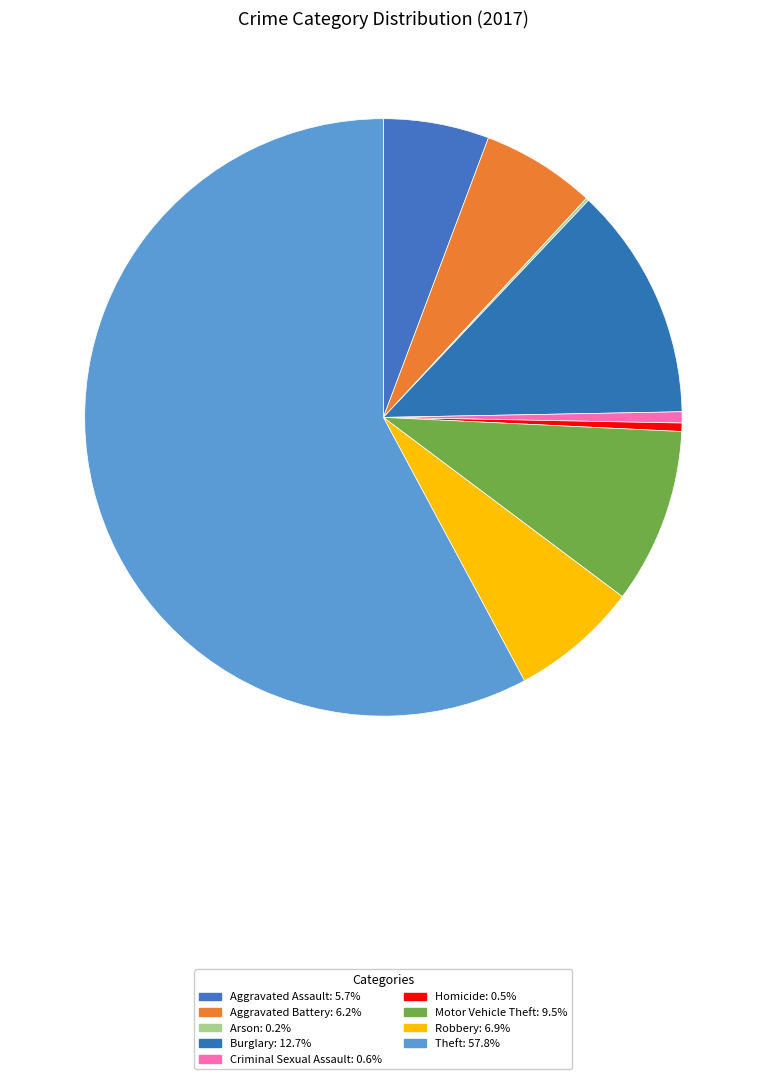

How many segments does this pie chart have?

9